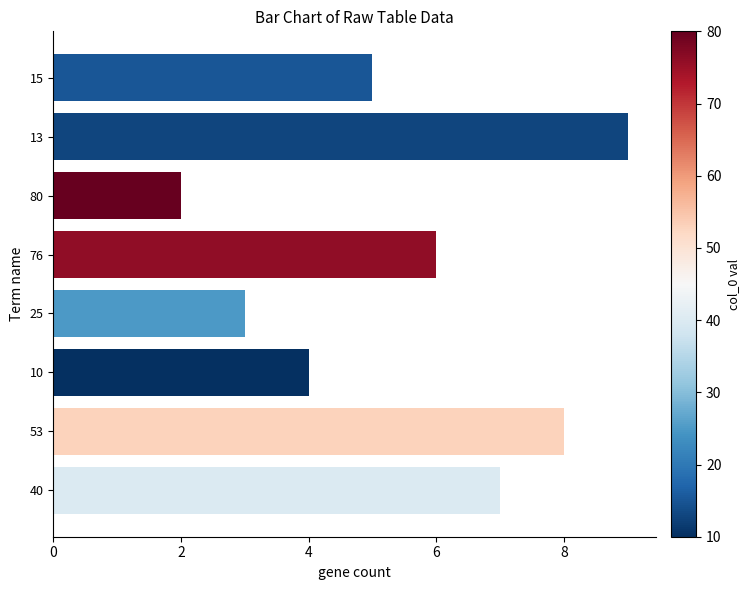

What is the average value?

5.5